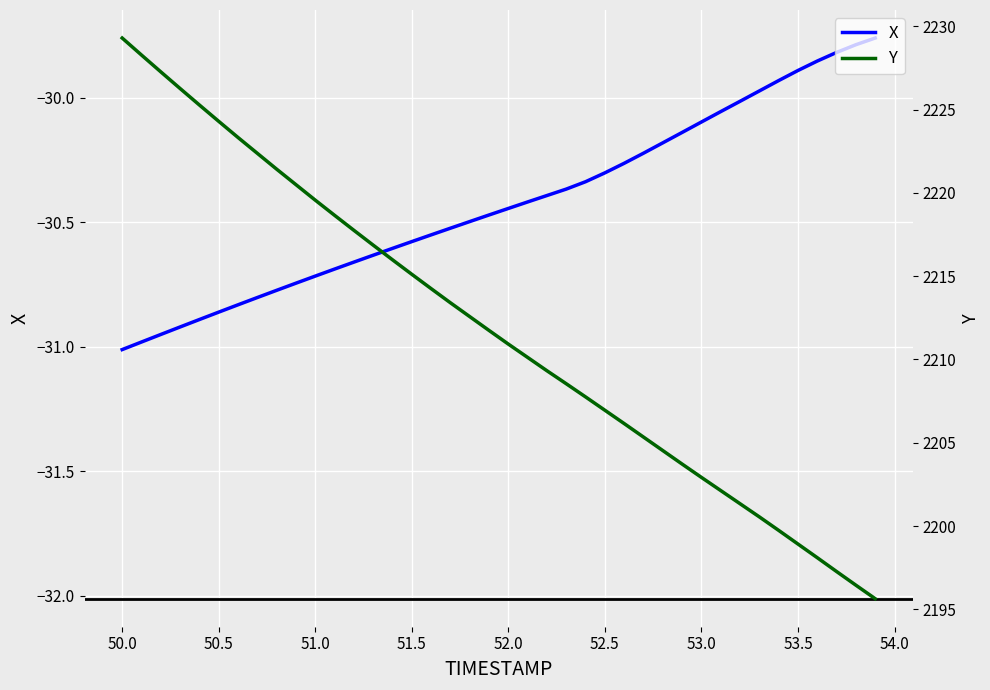

Is it true that X equals -31.0 at 50.0?

True